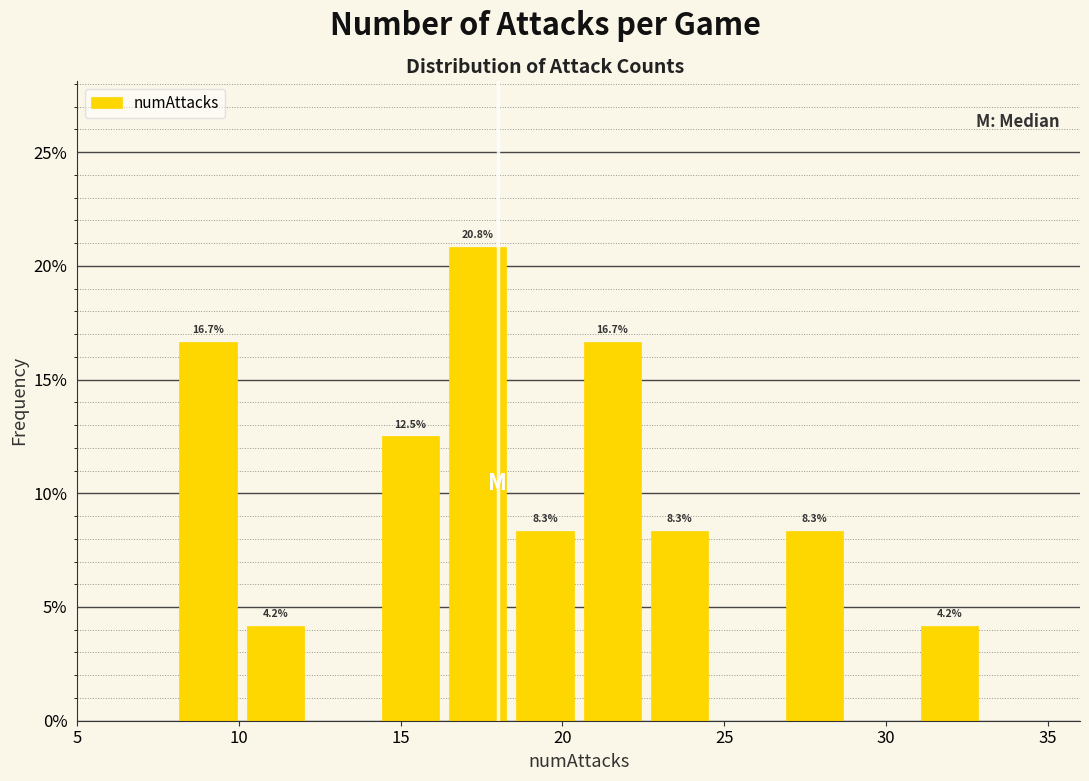

Which range on the x-axis has the tallest bar?

16.5 to 18.5